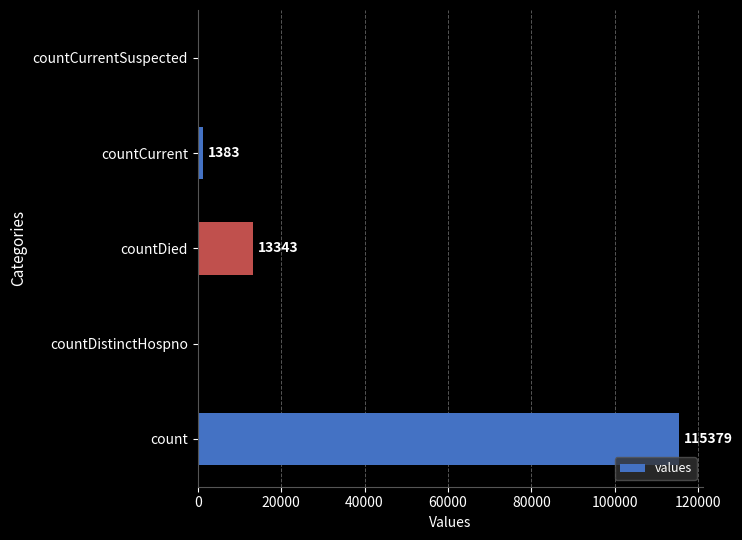

What is the sum of the values at countCurrentSuspected and count?

115379